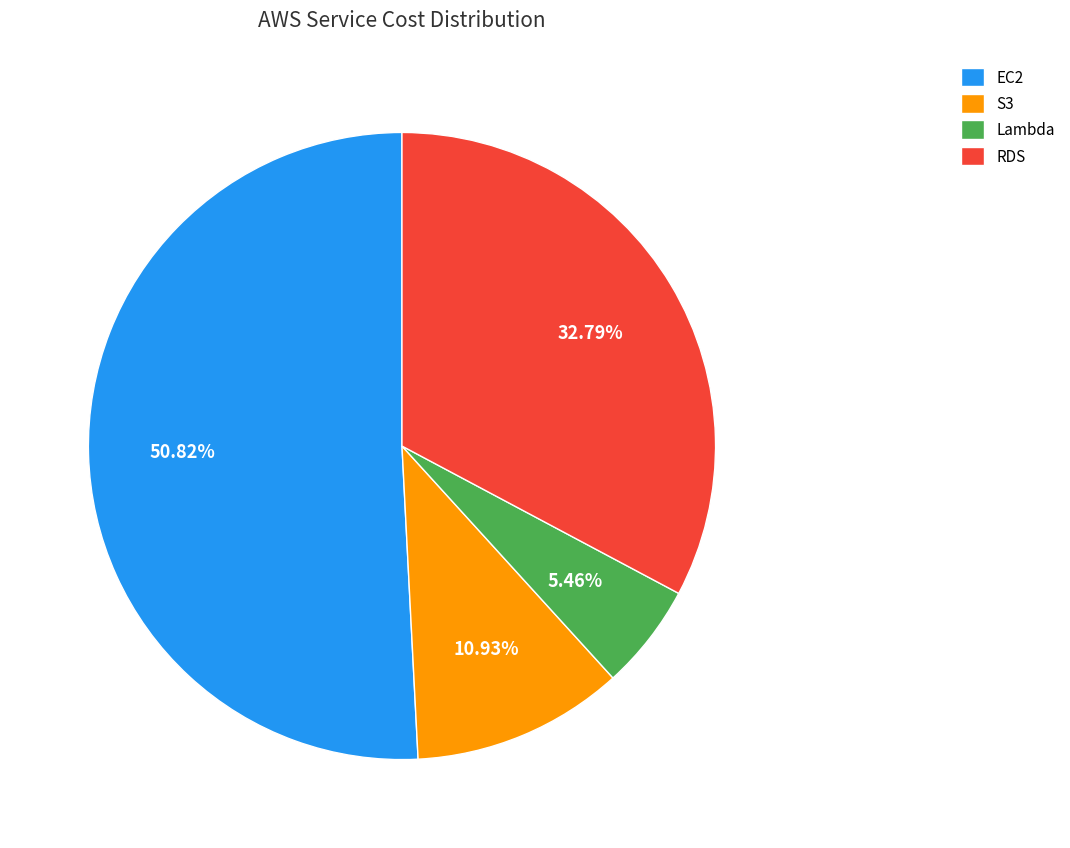

How many slices are in this pie chart?

4